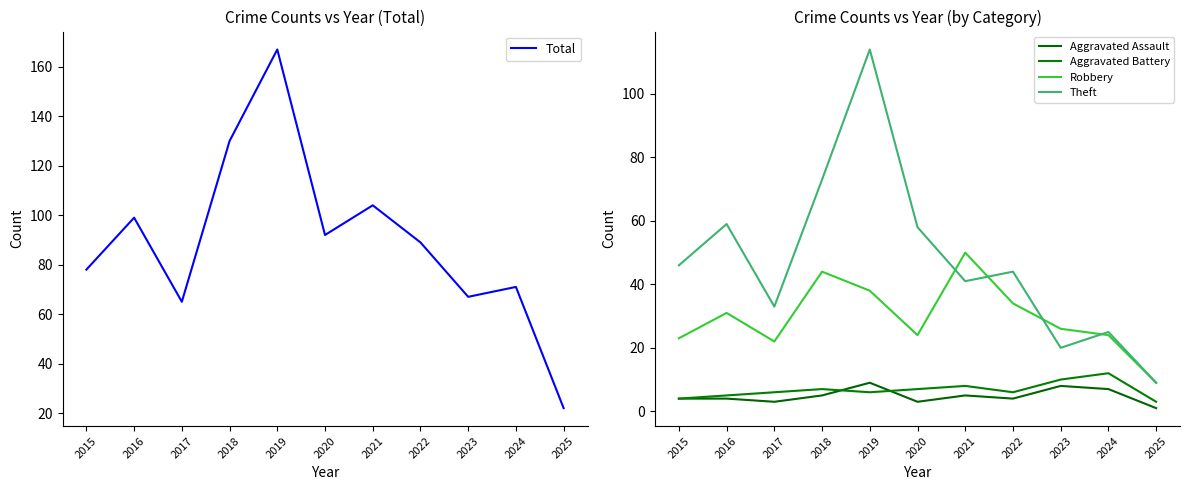

Which series has the largest total across all categories?

Total